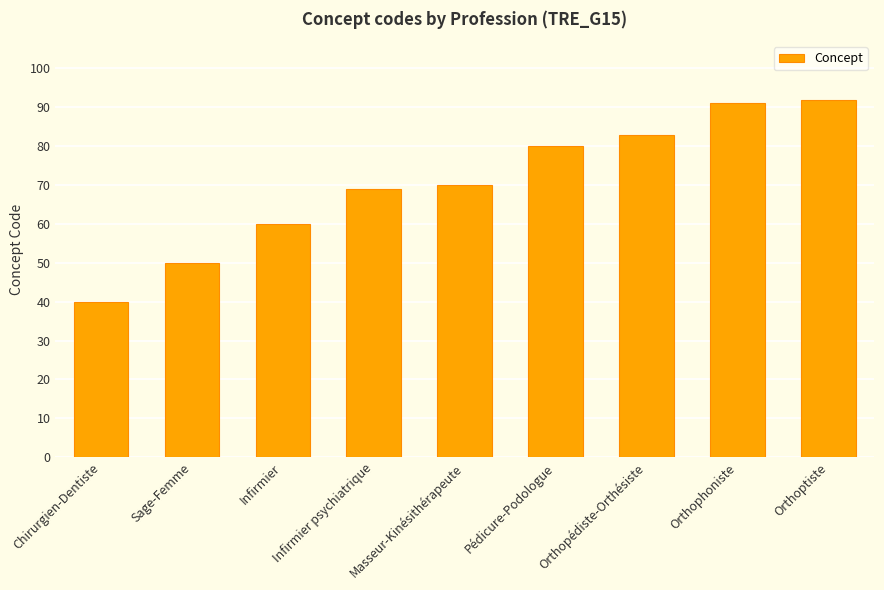

Reading left to right, transcribe all the data shown in this chart.

40	50	60	69	70	80	83	91	92